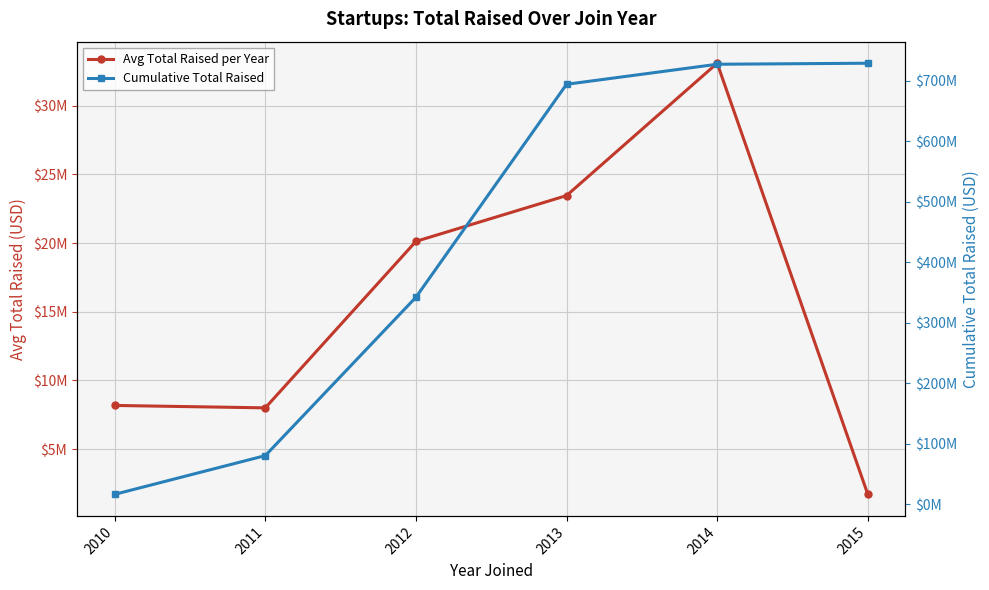

Between 2010 and 2012, which series saw the biggest shift?

Cumulative Total Raised